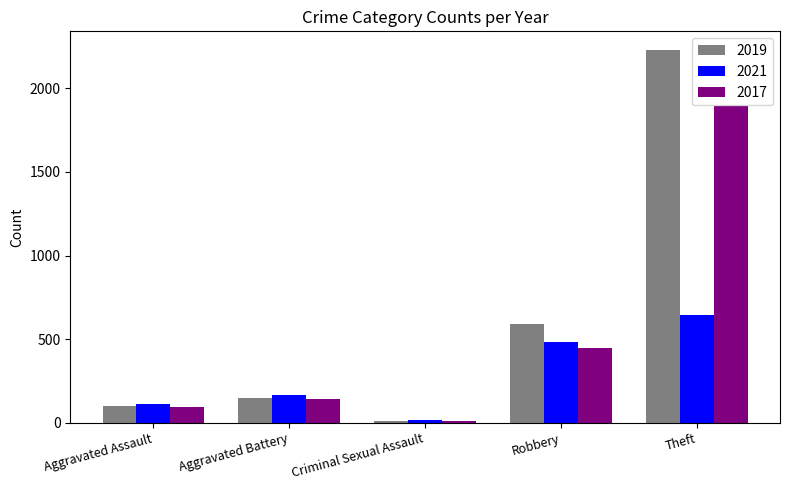

Rank the categories by 2021 value from highest to lowest.

Theft, Robbery, Aggravated Battery, Aggravated Assault, Criminal Sexual Assault